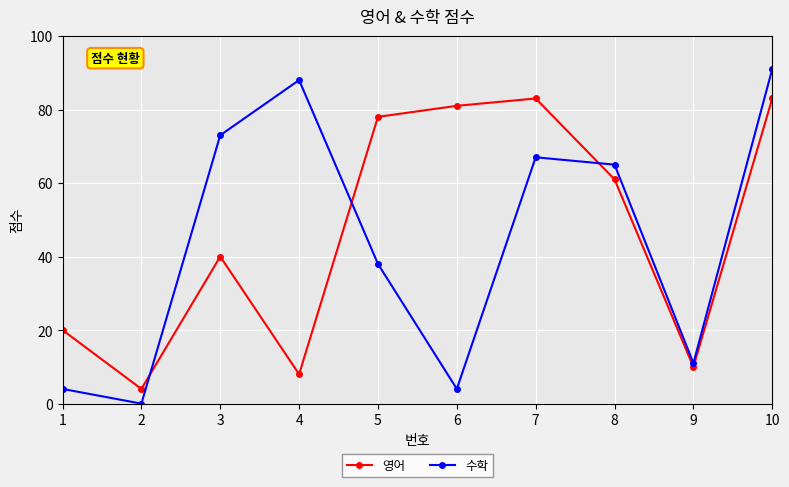

How many times do 영어 and 수학 cross each other?

3